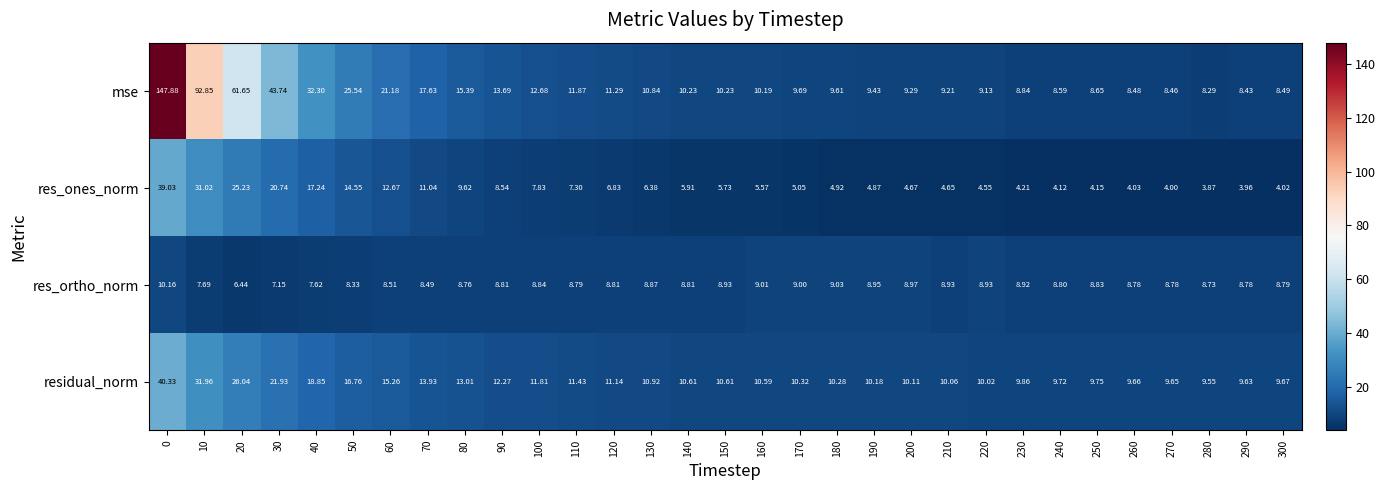

At how many categories does at least one series exceed 81?

2